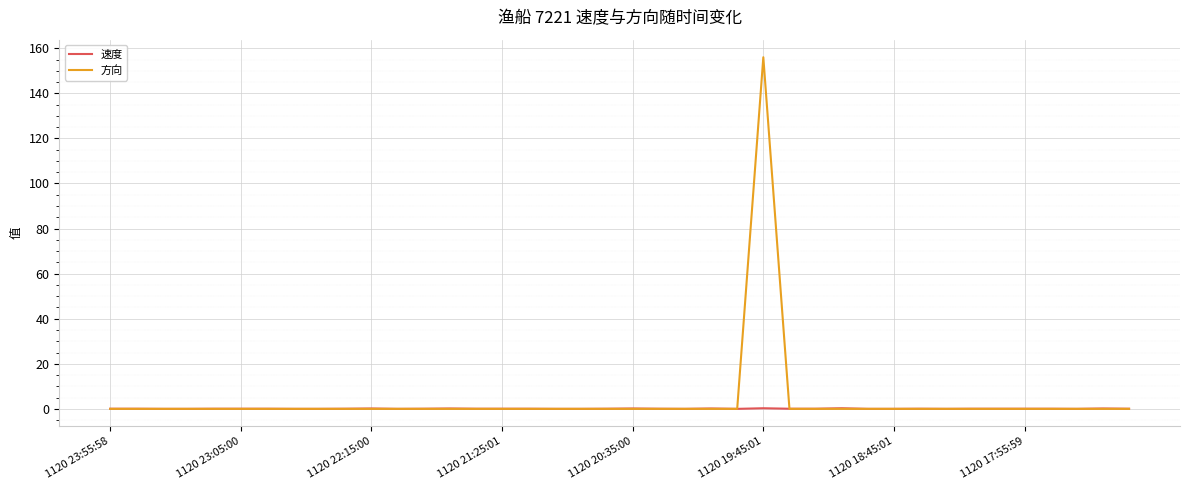

Does the chart display data point markers on the line(s)?

No